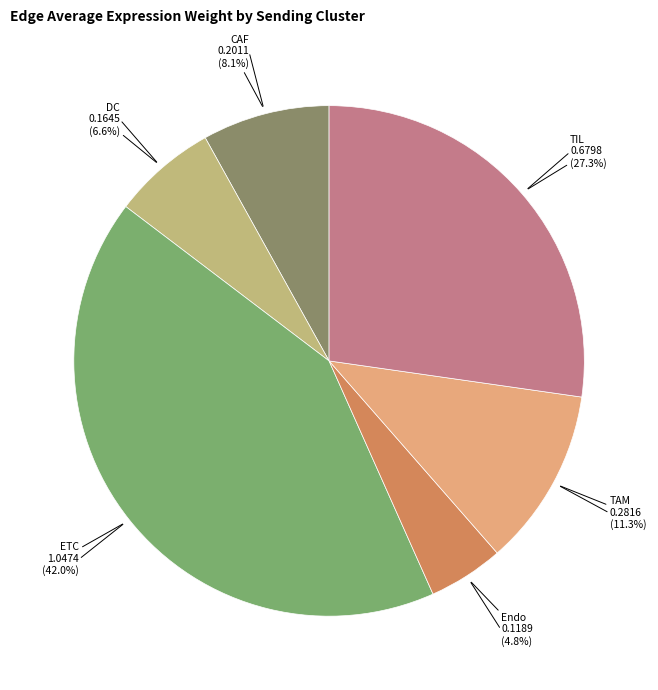

To the nearest percent, what percentage of the pie is TIL?

27%